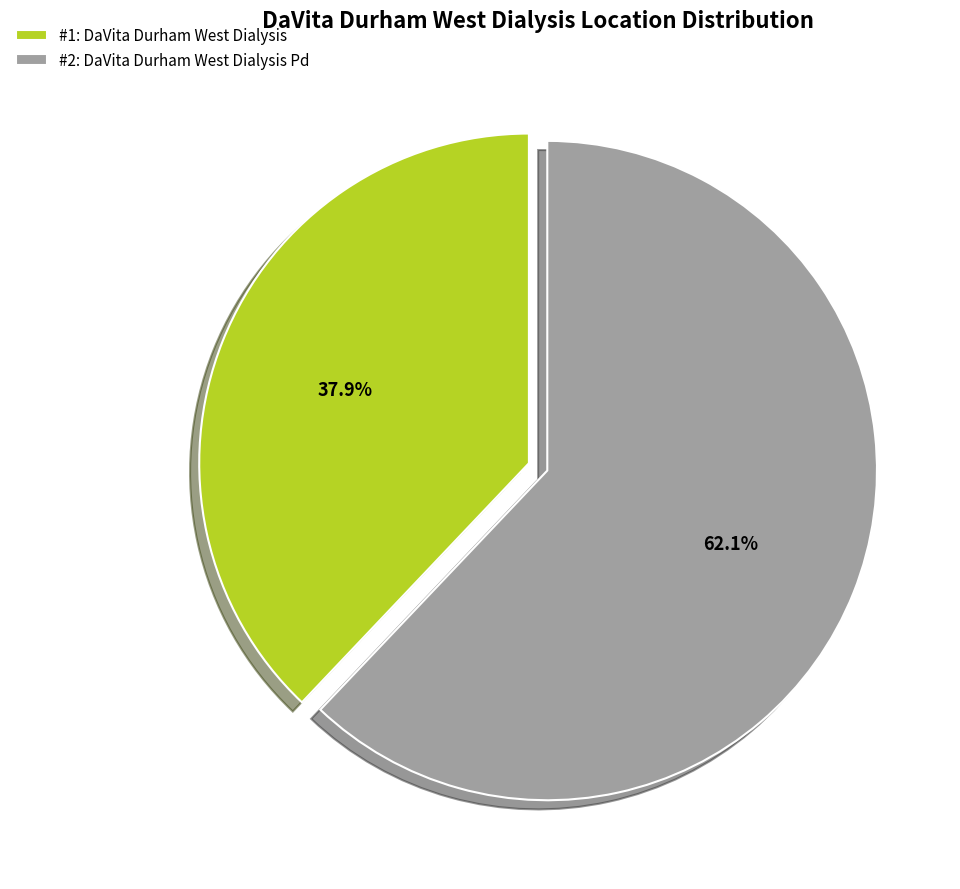

Is there any slice that represents more than half of the pie?

Yes